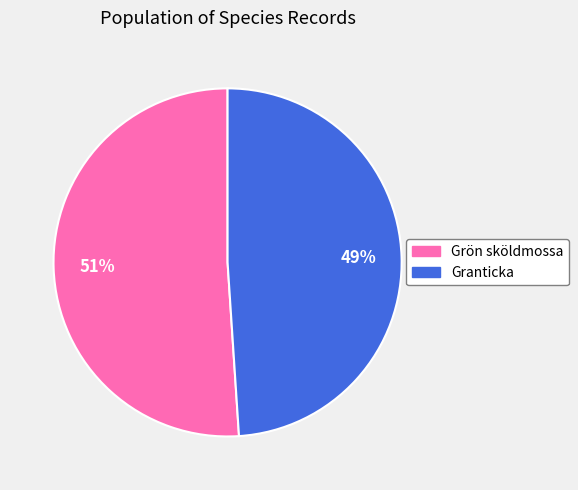

How many segments does this pie chart have?

2